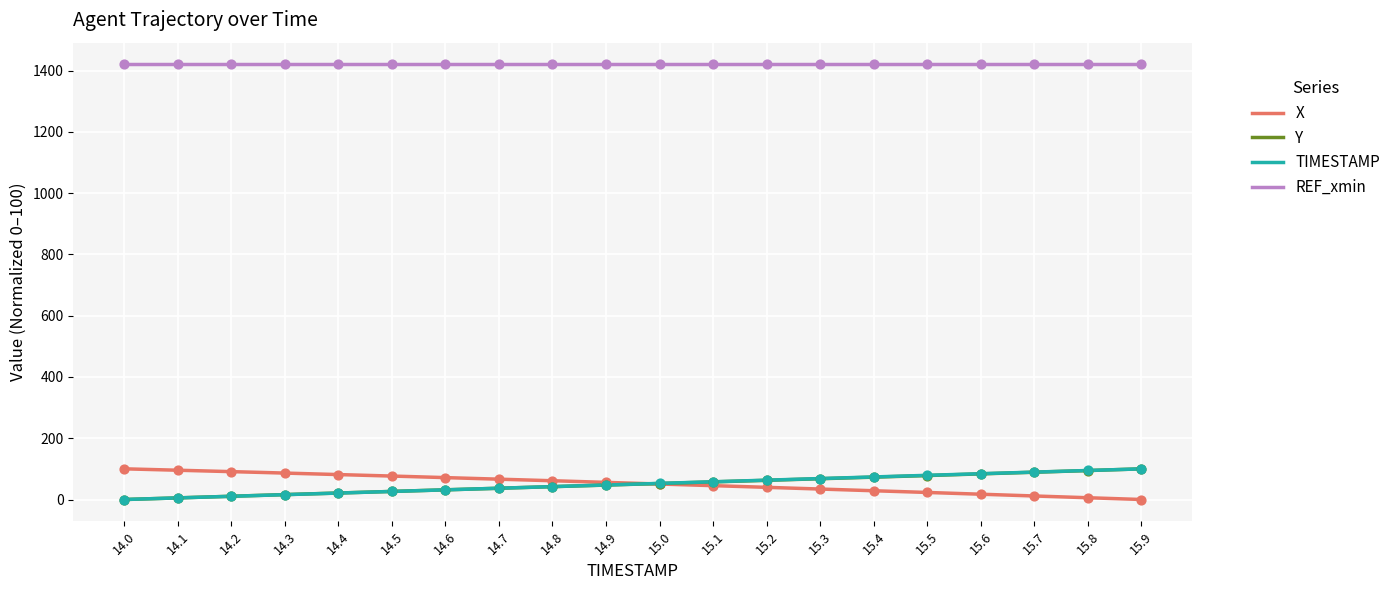

Is the value of Y at 15.3 greater than the value of X at 14.8?

Yes